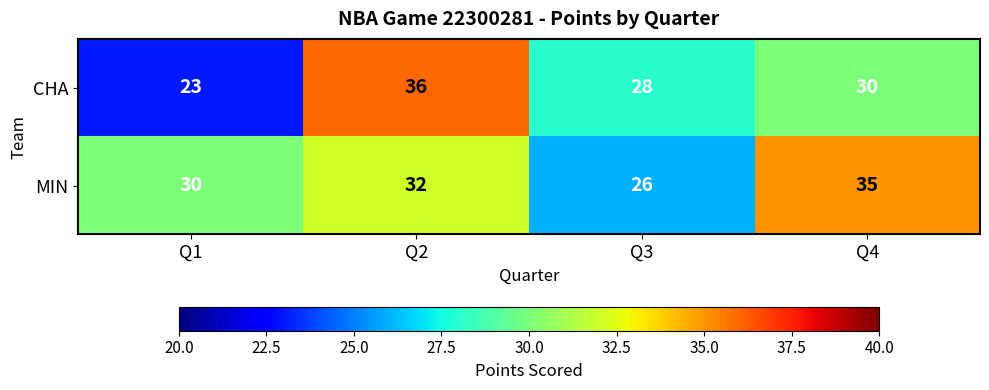

Is it true that CHA equals 41 at Q1?

False